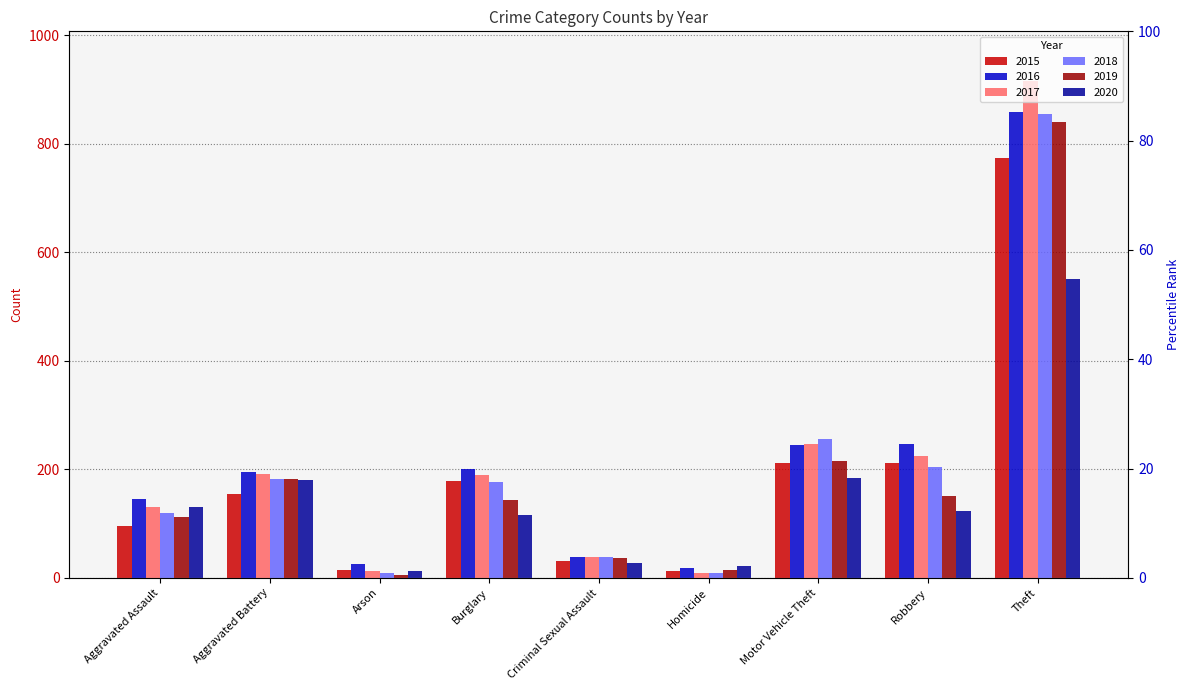

Which series has the largest total across all categories?

2016